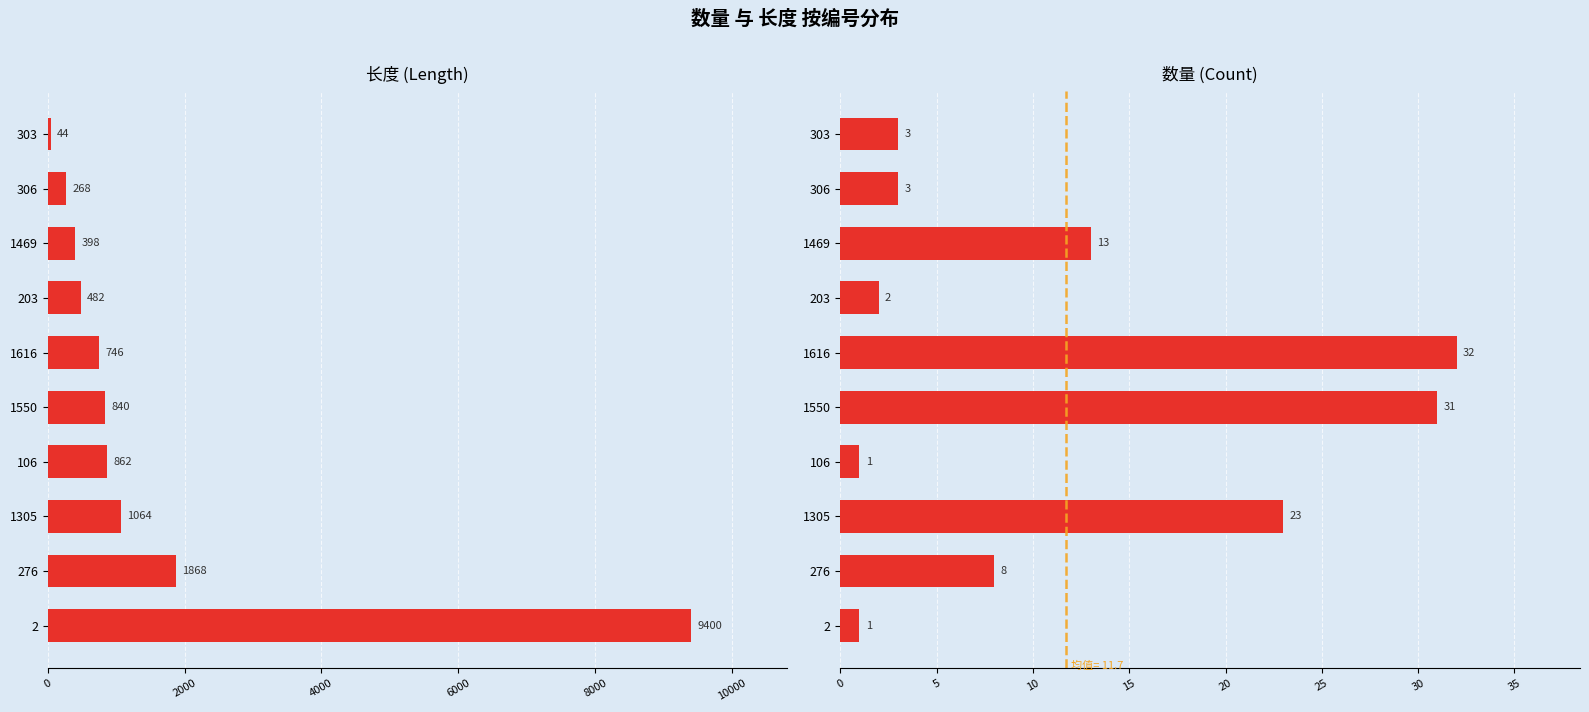

How many data points does each series have?

10